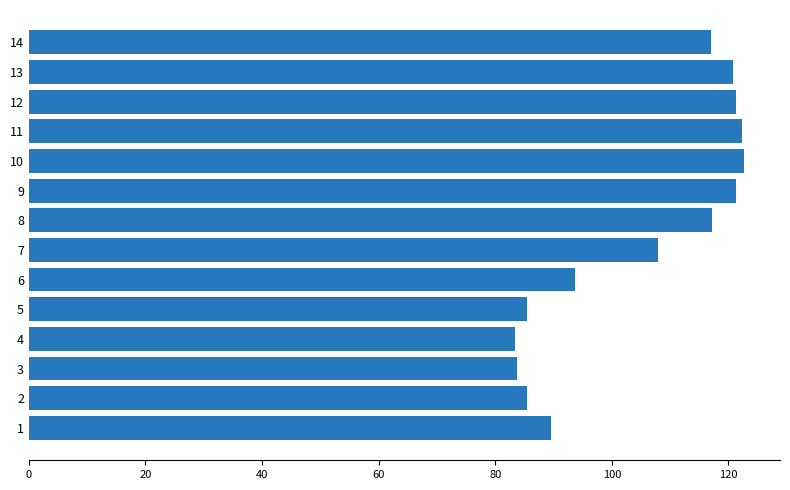

What is the smallest value displayed?

83.4